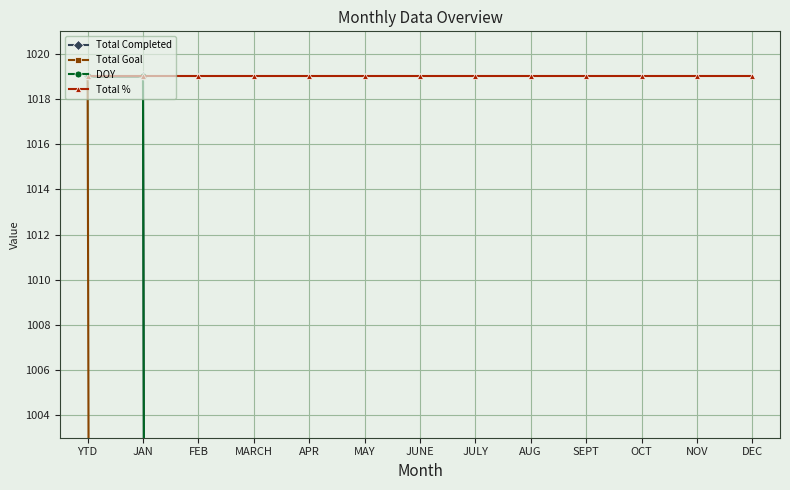

How many values in DOY are above zero?

2